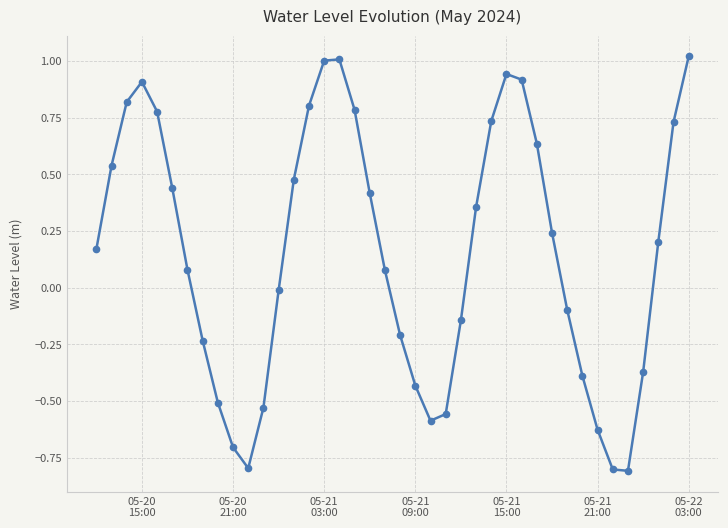

How many lines are shown in the chart?

1